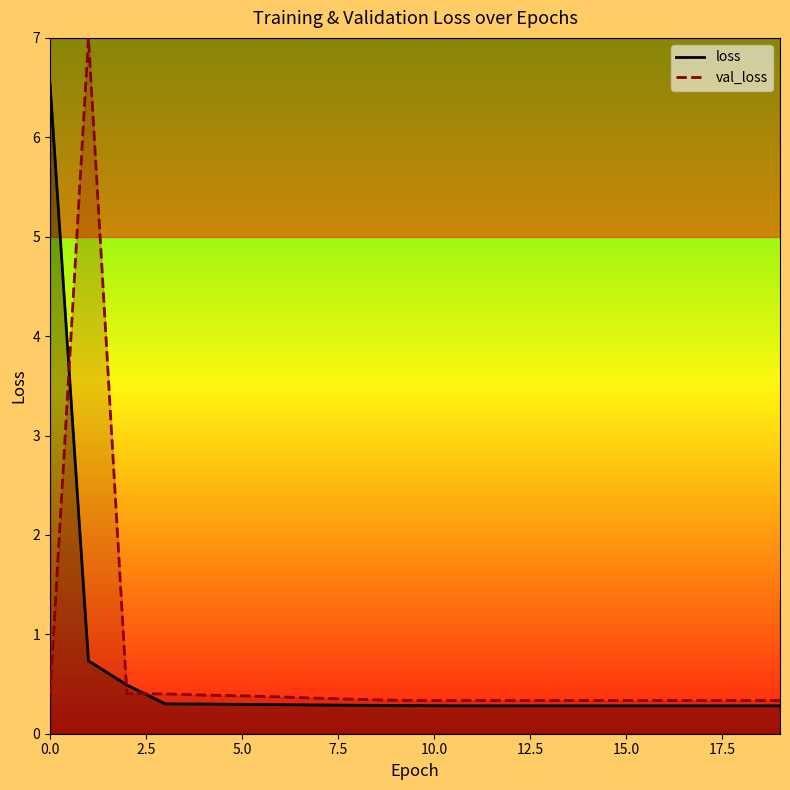

How many intersections are there between val_loss and loss?

3